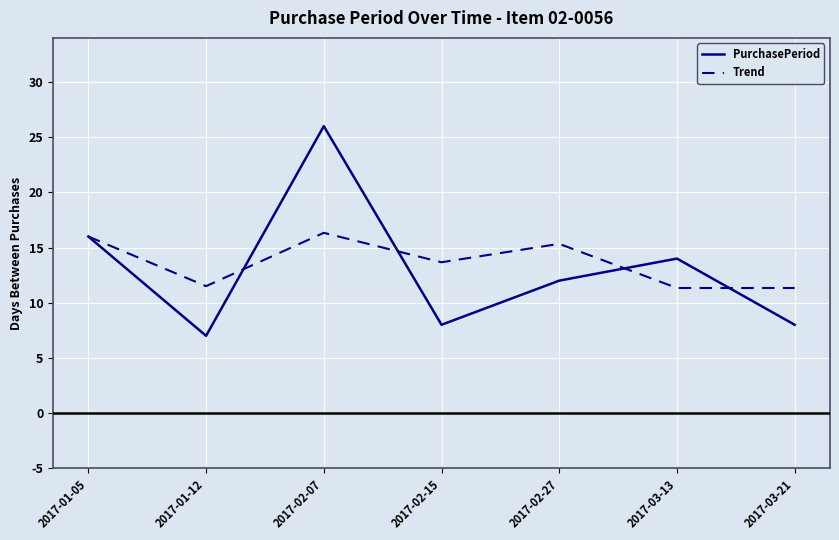

What is the difference between the highest and lowest values at 2017-02-15?

5.7